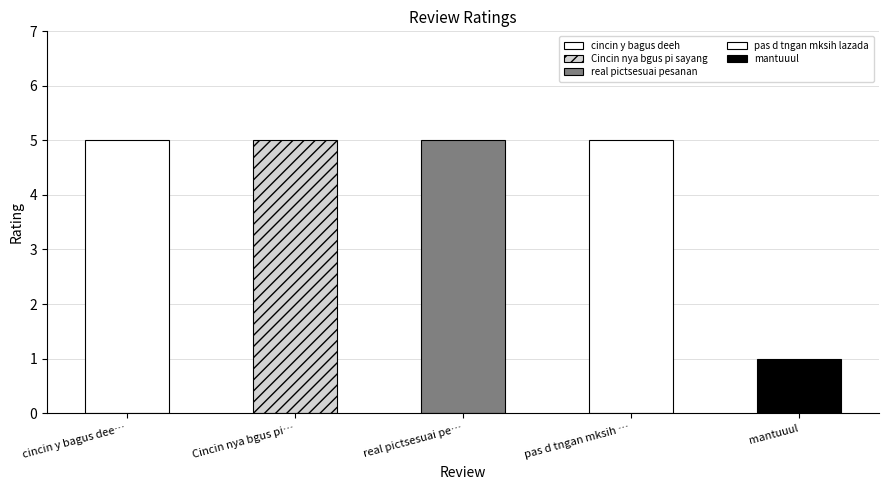

At which label is the value closest to 3?

cincin y bagus deeh